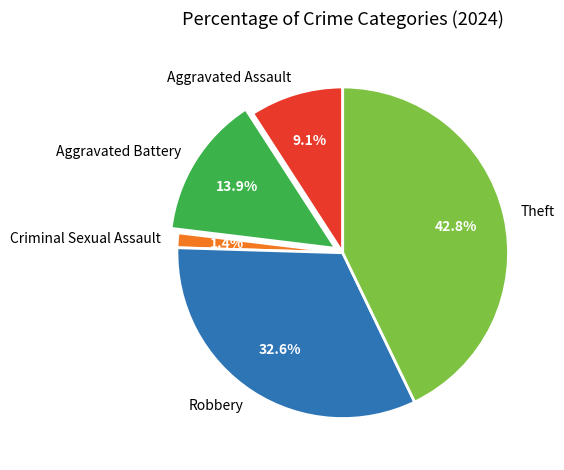

Which slice is the smallest?

Criminal Sexual Assault